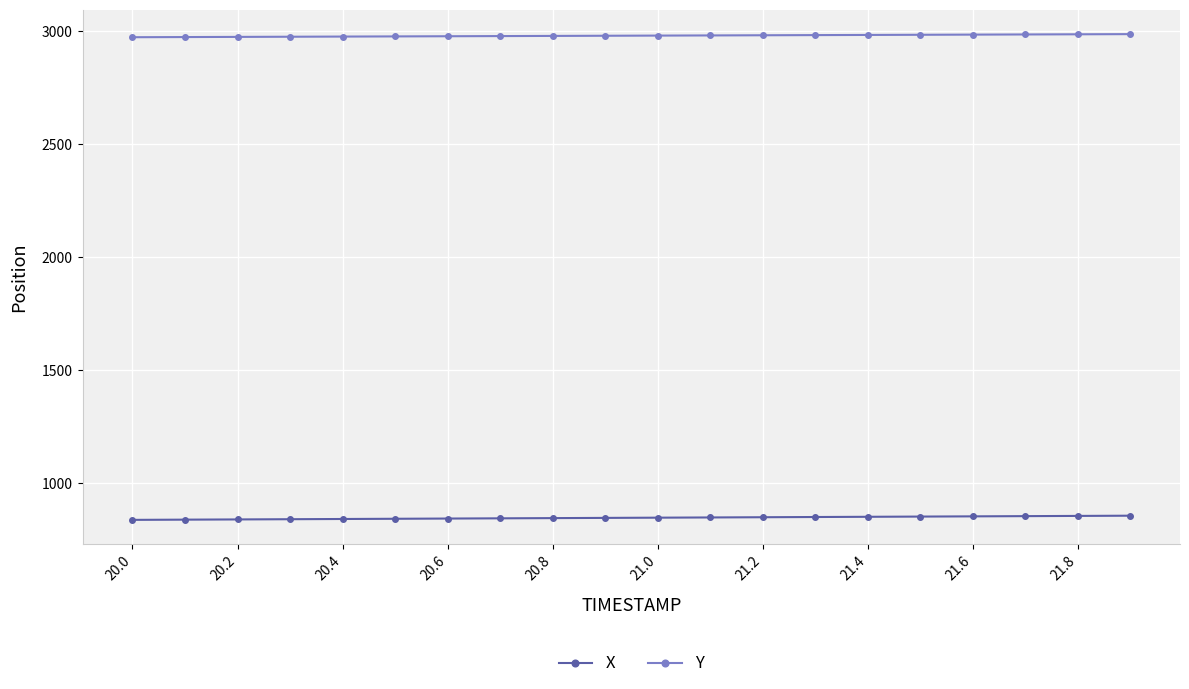

True or false: X and Y cross at least once.

False